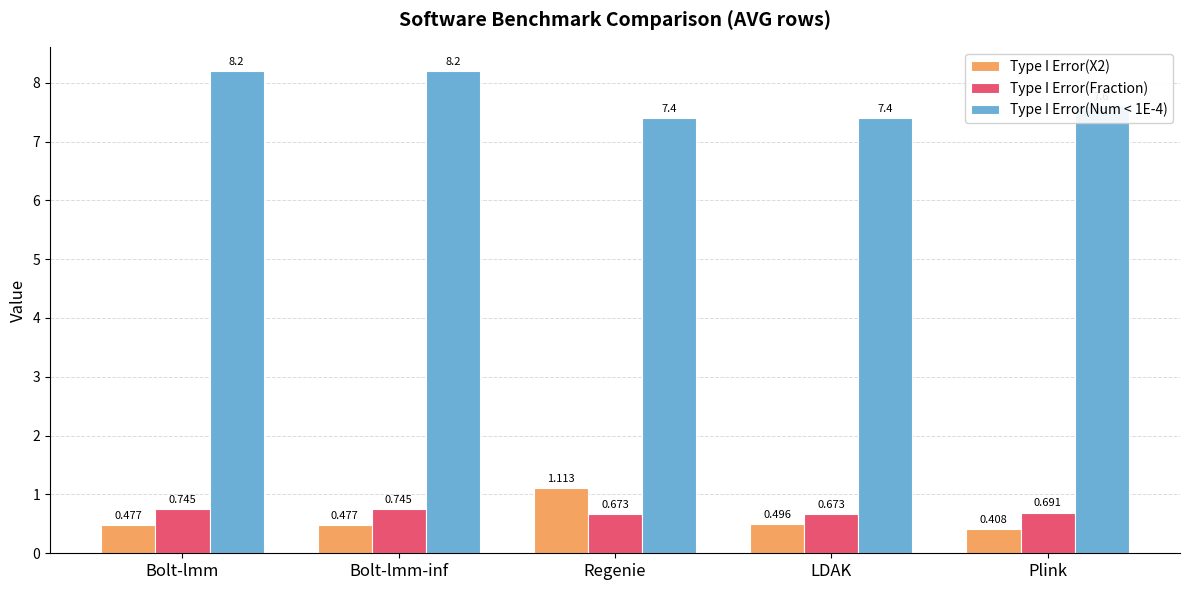

At which label does Type I Error(X2) reach its peak?

Regenie